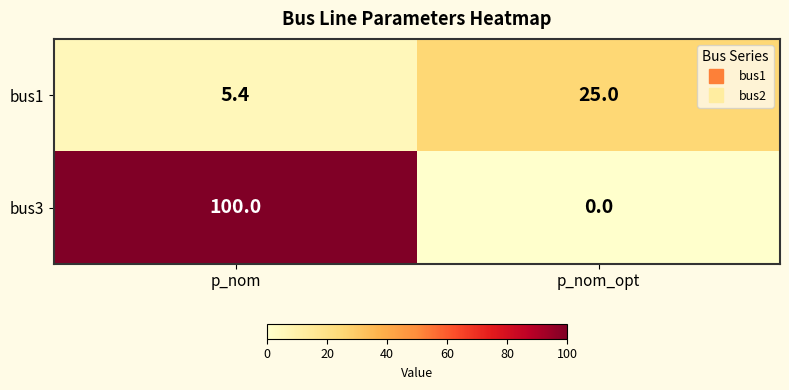

Which series changed the most between p_nom and p_nom_opt?

bus3